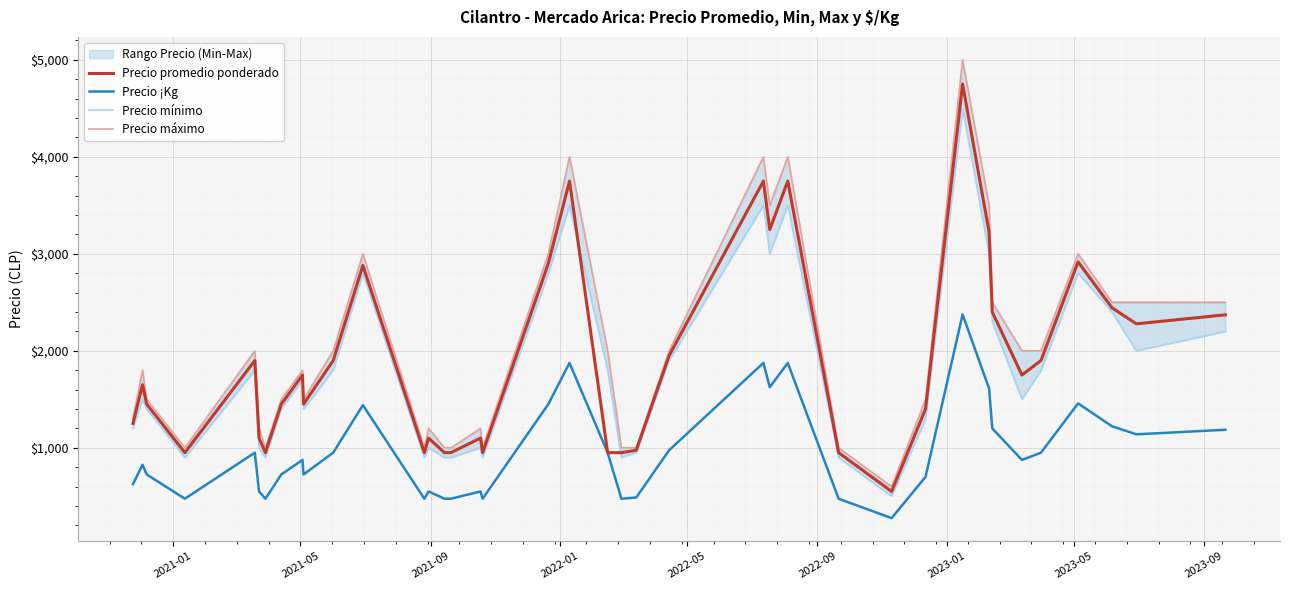

True or false: Precio máximo and Precio mínimo intersect in this chart.

False